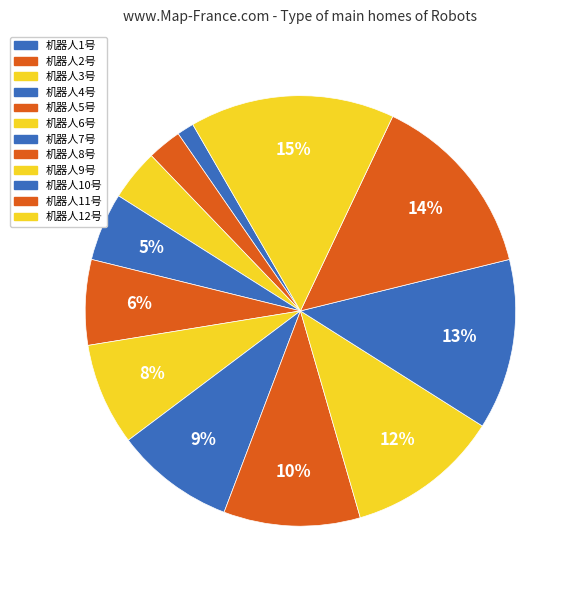

Between 机器人7号 and 机器人8号, which is larger?

机器人8号